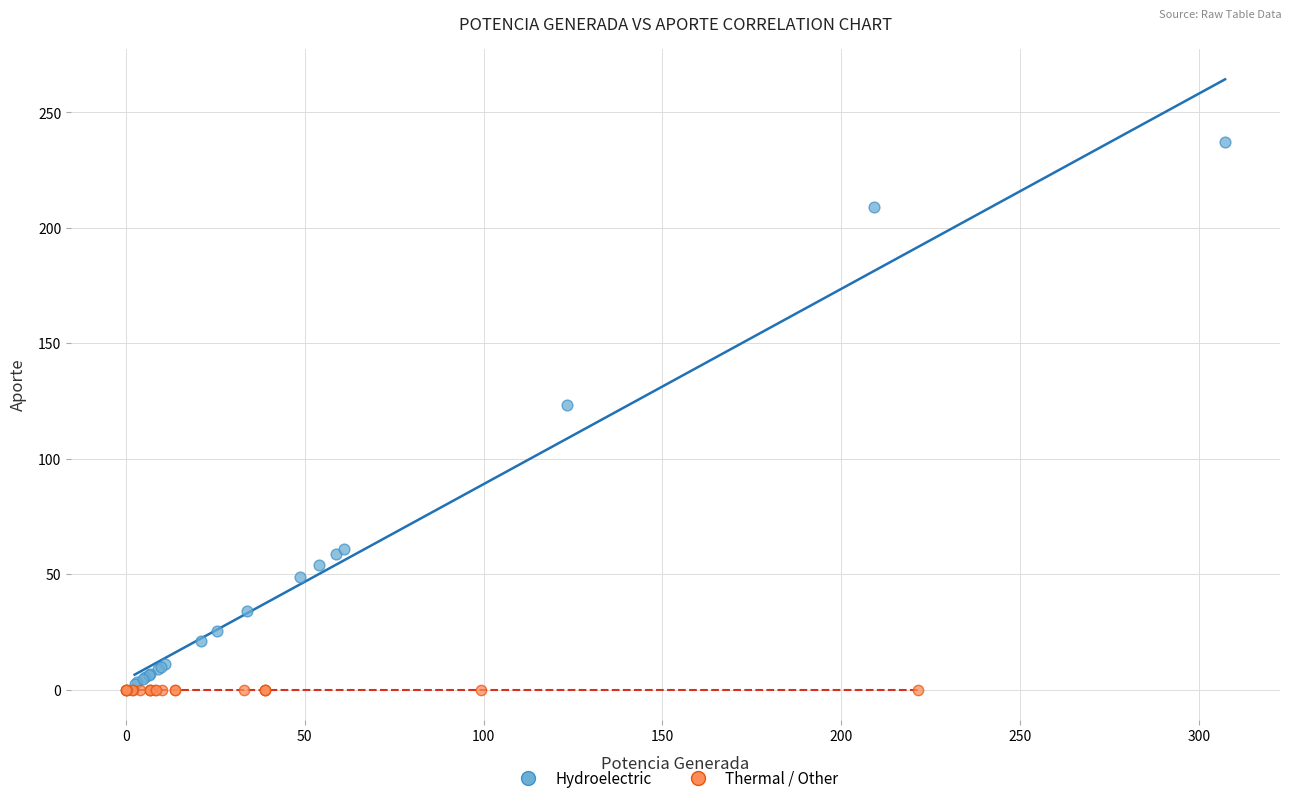

Which series has the largest Y range (max minus min)?

Hydroelectric